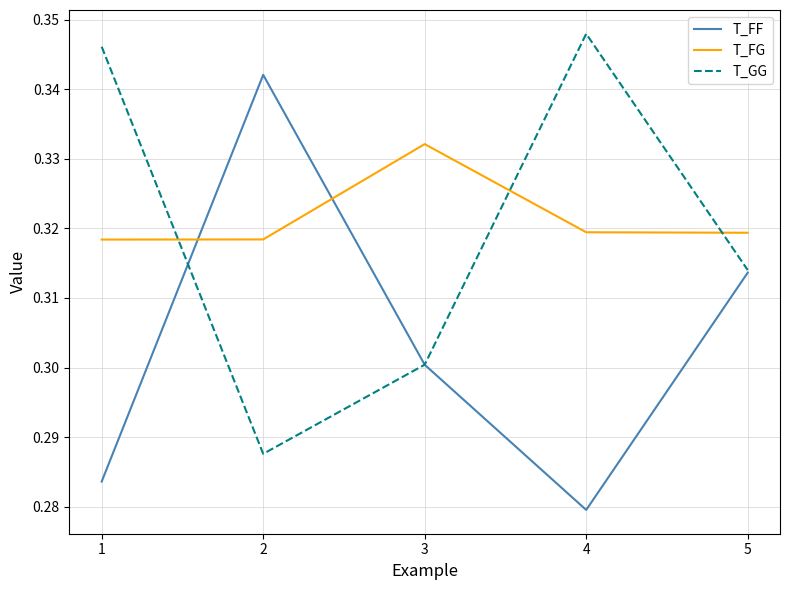

True or false: T_FG has a value of 0.3 at 1.

True